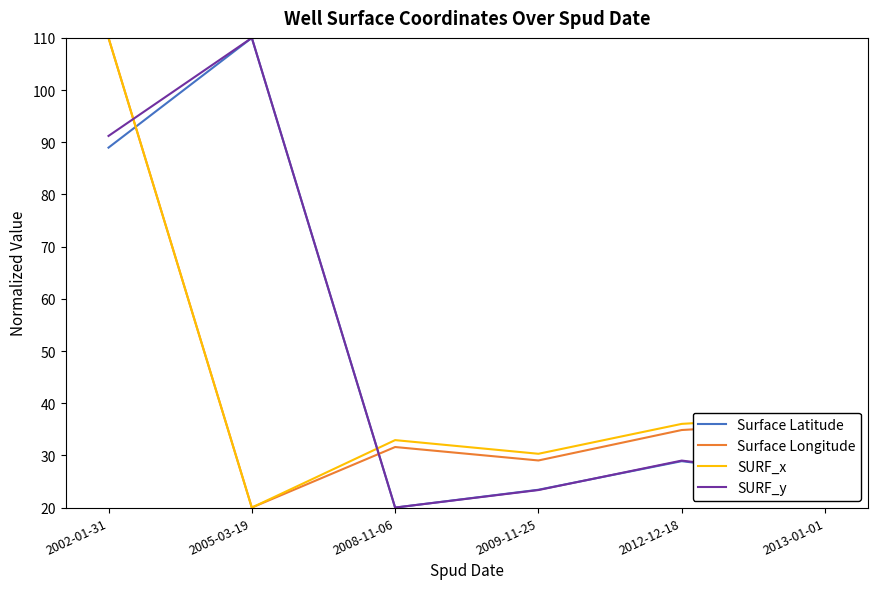

How many interior local peaks does the Surface Longitude series have?

1